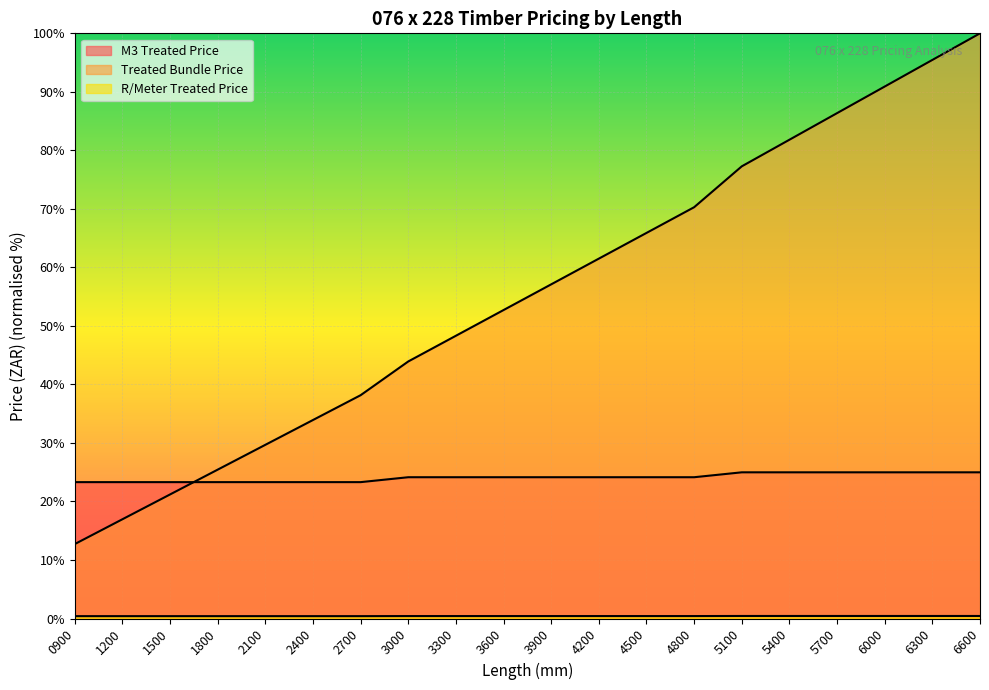

What is the value of the R/Meter Treated Price point at the 7th from the left?

0.4